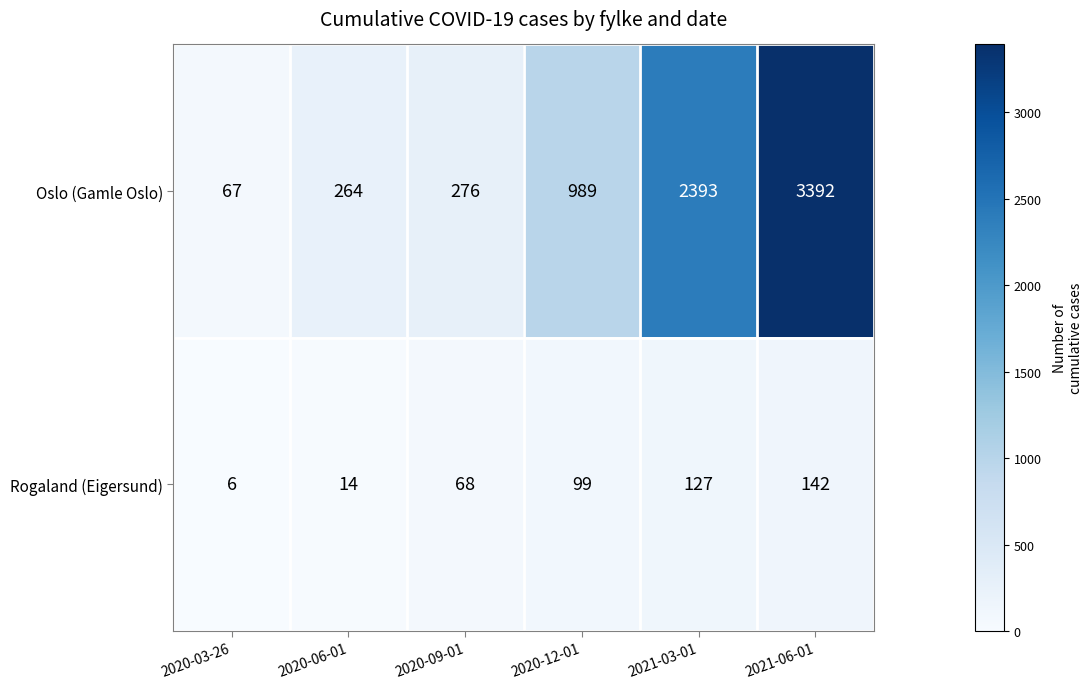

What is the approximate value of Rogaland (Eigersund) at 2020-12-01, to the nearest 5?

100